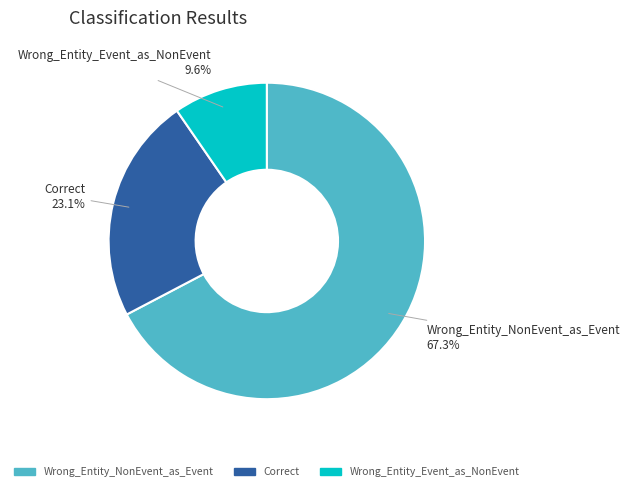

What is the ratio of the value at Wrong_Entity_Event_as_NonEvent to the value at Correct?

0.4